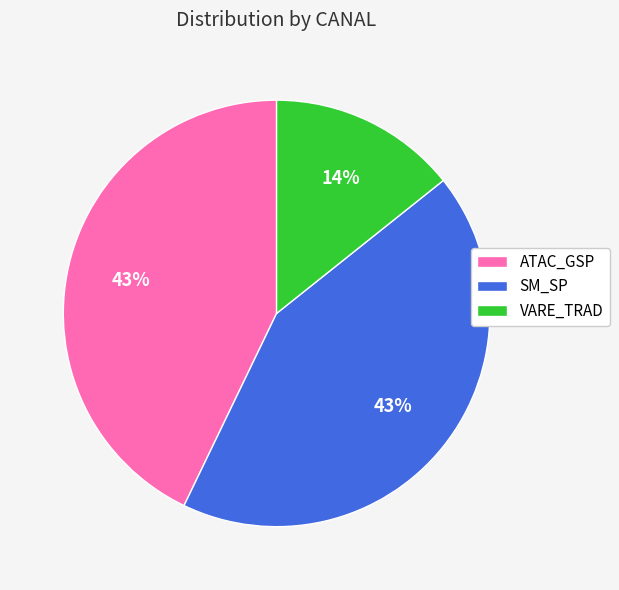

Approximately how many times larger is the value at SM_SP compared to ATAC_GSP?

1.0